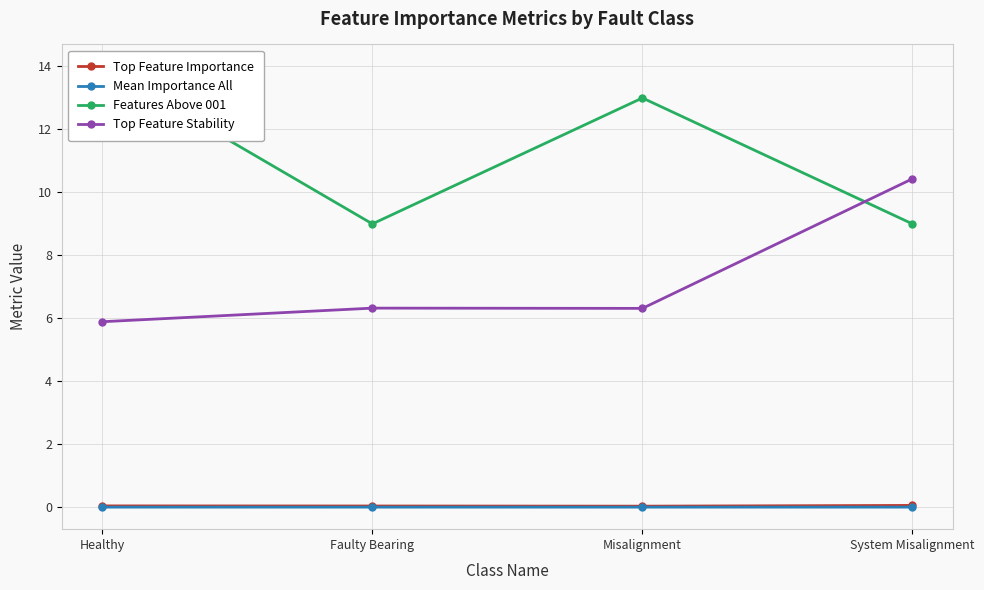

Where is the first local maximum for Features Above 001?

Misalignment